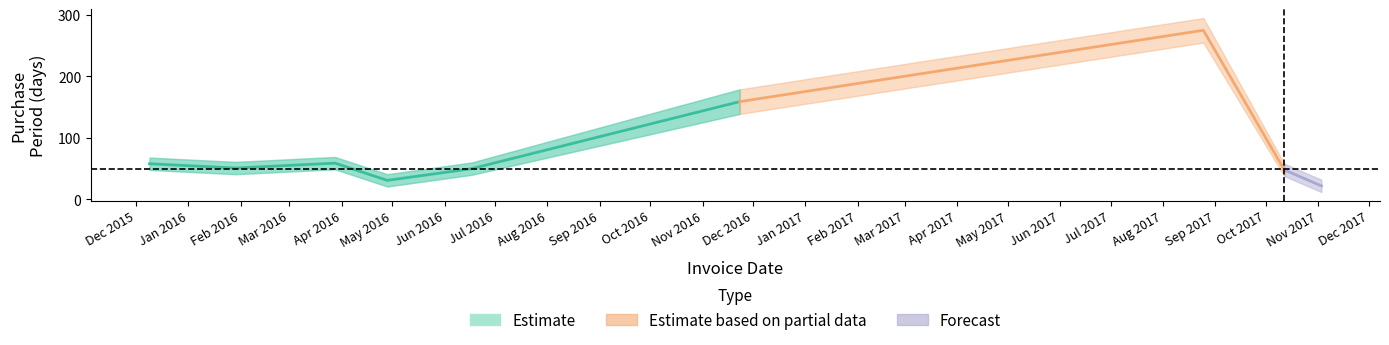

At which label does the data first exceed 51?

2015-12-09